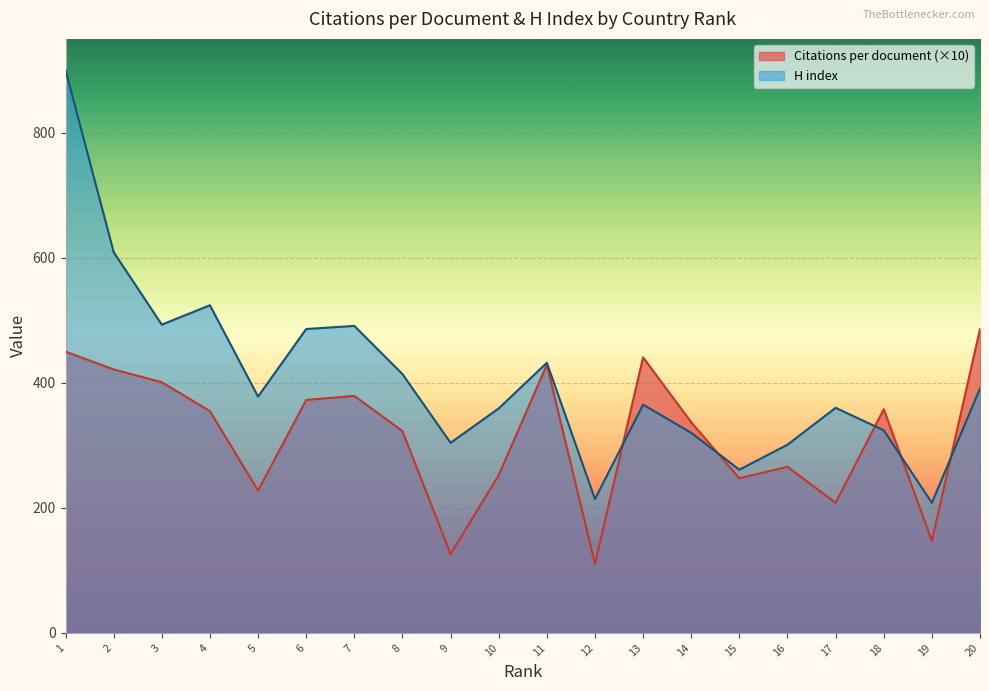

Rank the series by their average value, from lowest to highest.

Citations per document (×10), H index